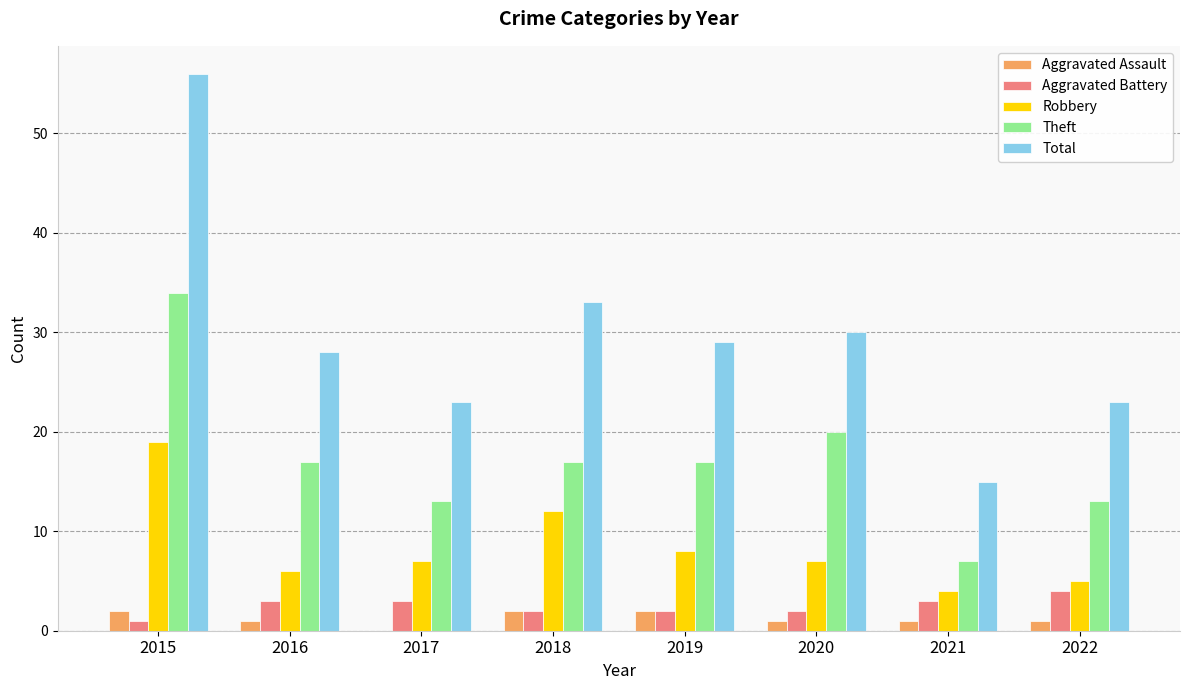

What is the greatest value displayed?

56